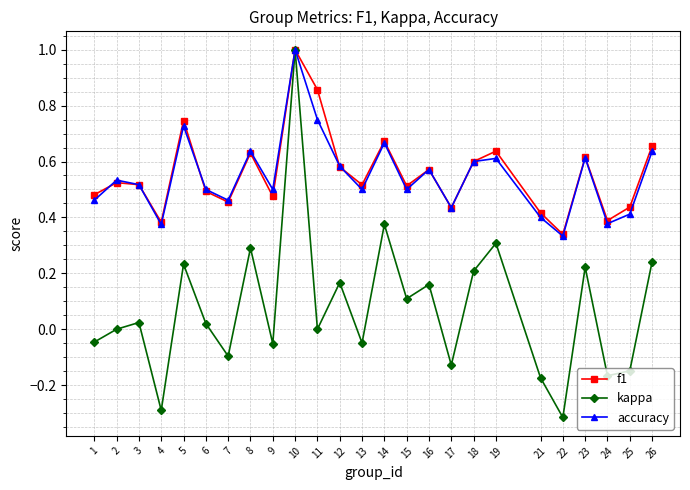

What is the maximum value shown in the chart?

1.0